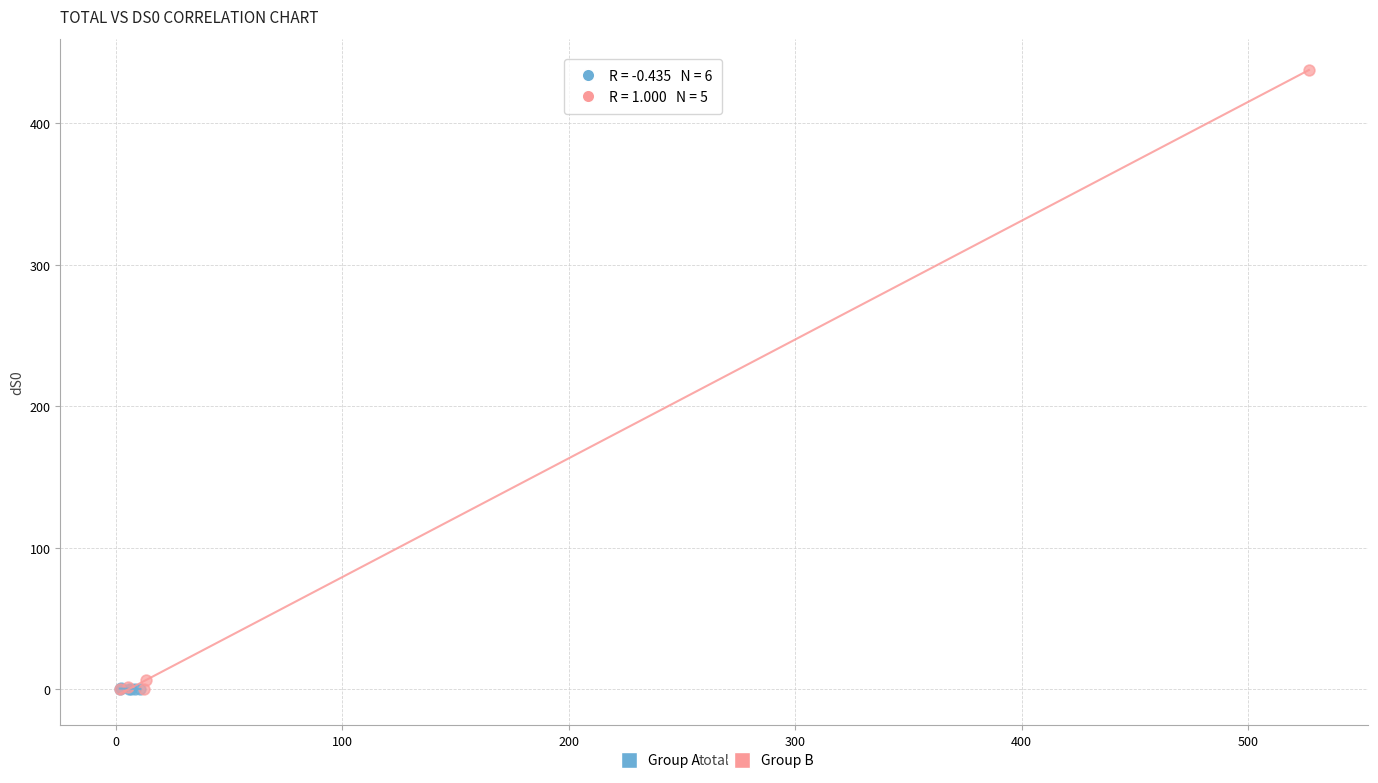

Which series has the widest spread of Y values?

Group B